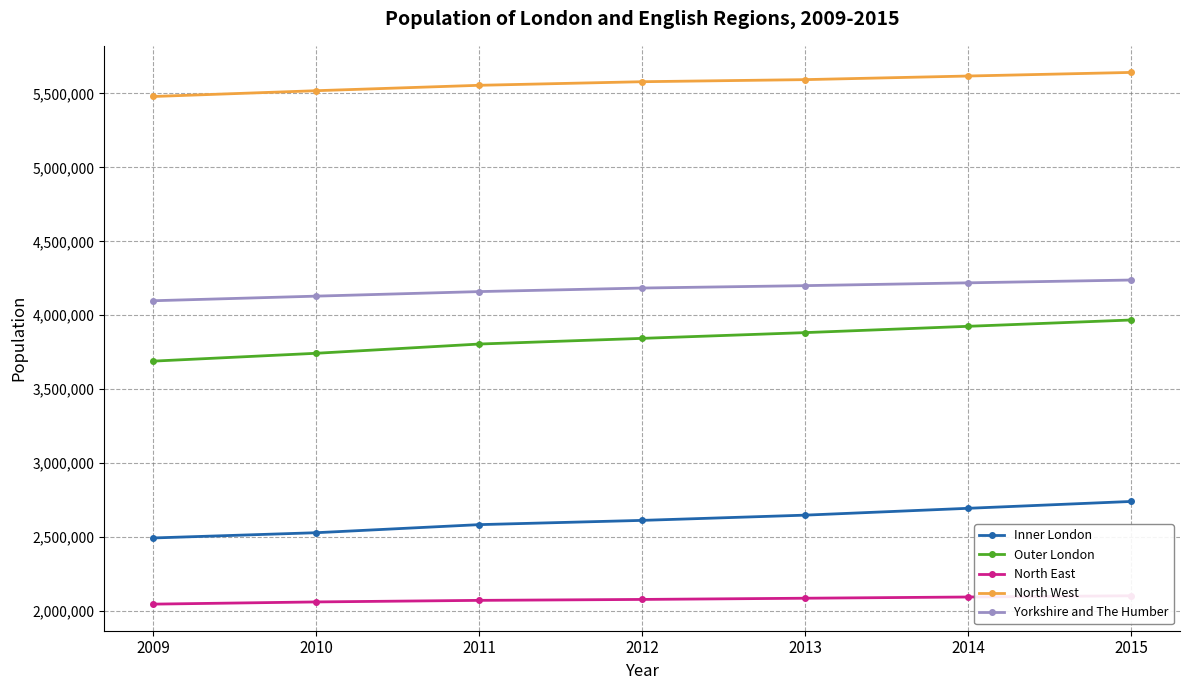

What is the value of the North East point at the 2nd from the left?

2060373